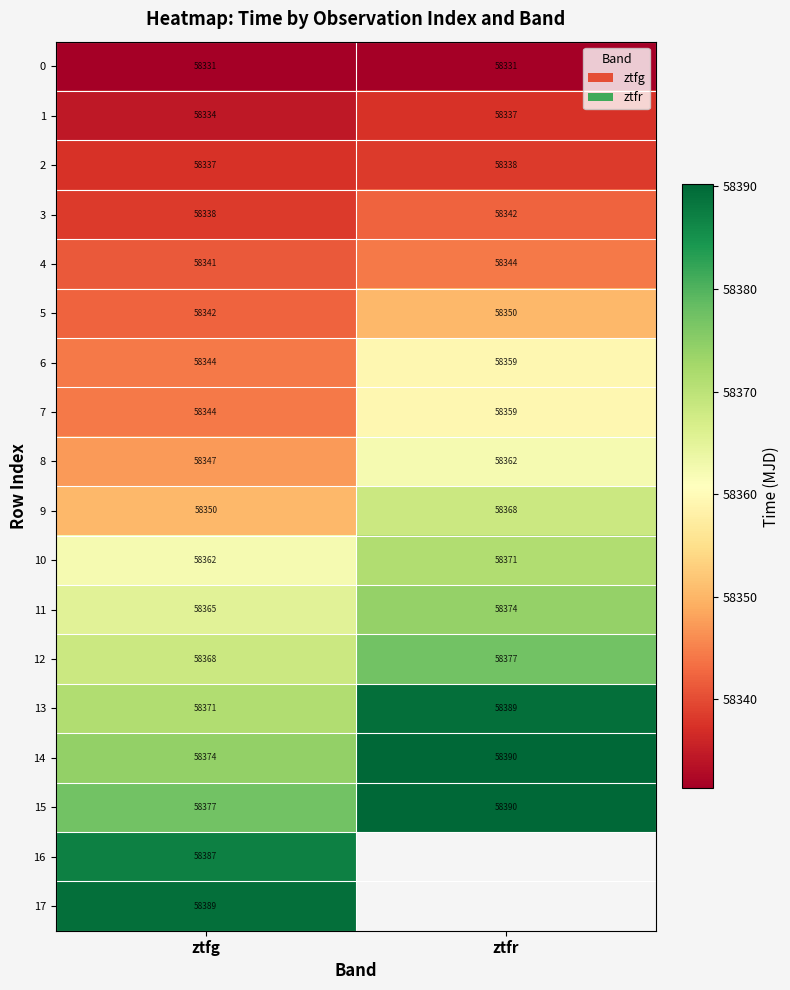

At which label does 6 reach its minimum?

ztfg